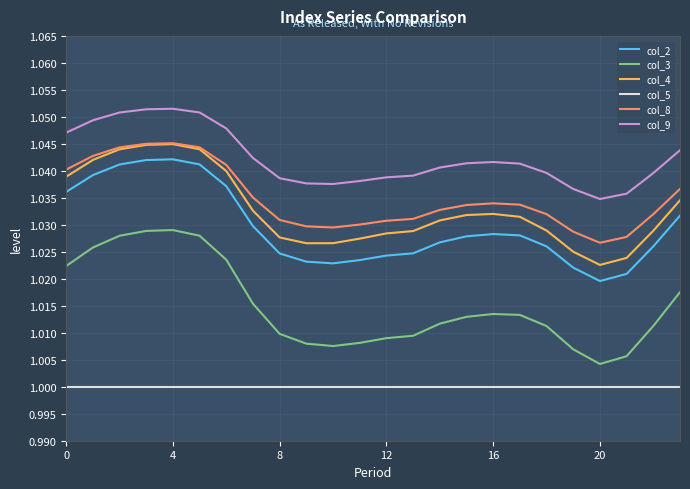

Which series has the largest total across all categories?

col_9